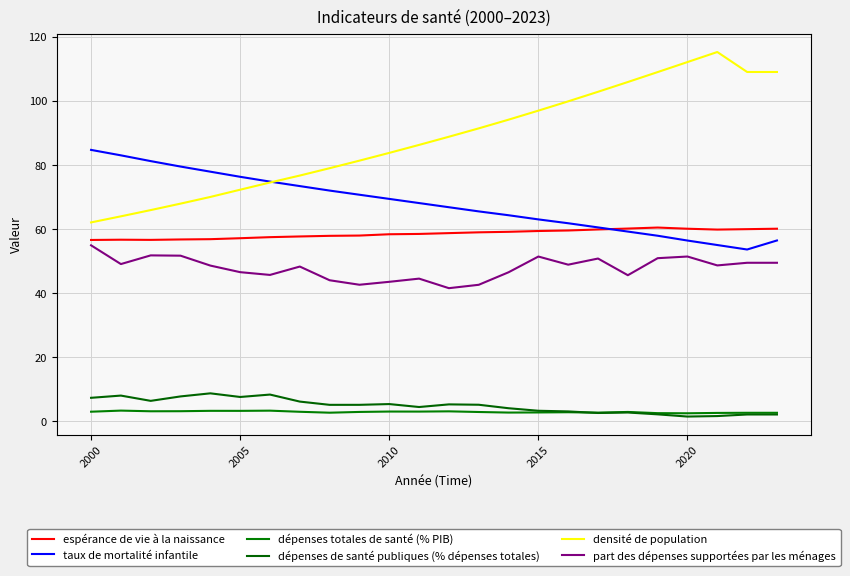

At which label does taux de mortalité infantile first exceed 68?

2000